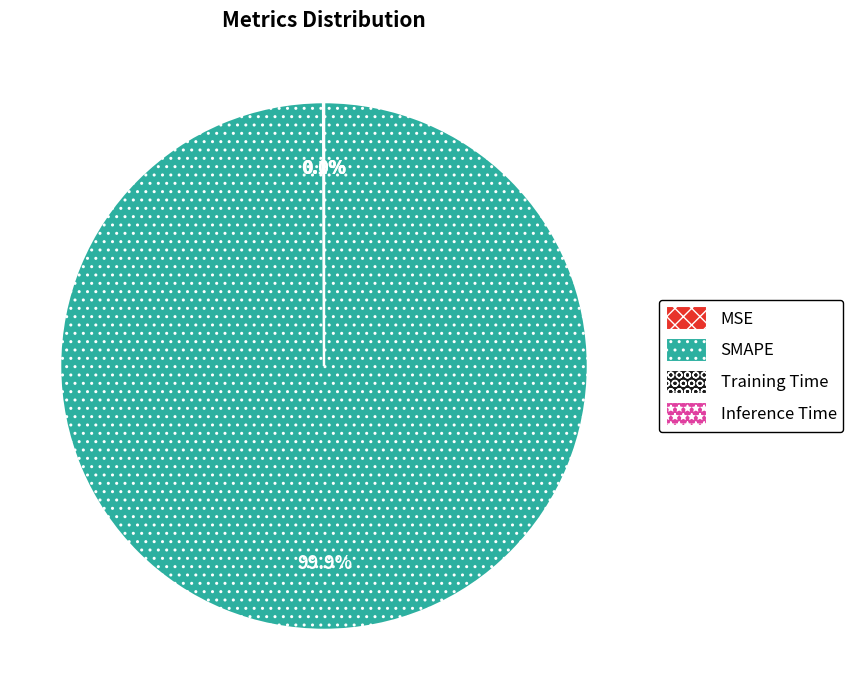

Which category has the biggest portion of the pie?

SMAPE